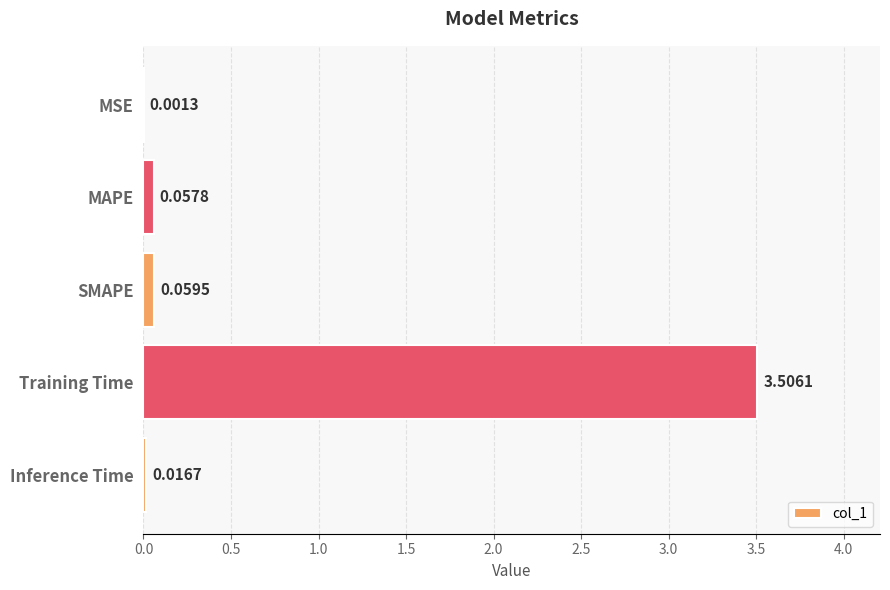

What is the maximum value shown in the chart?

3.5